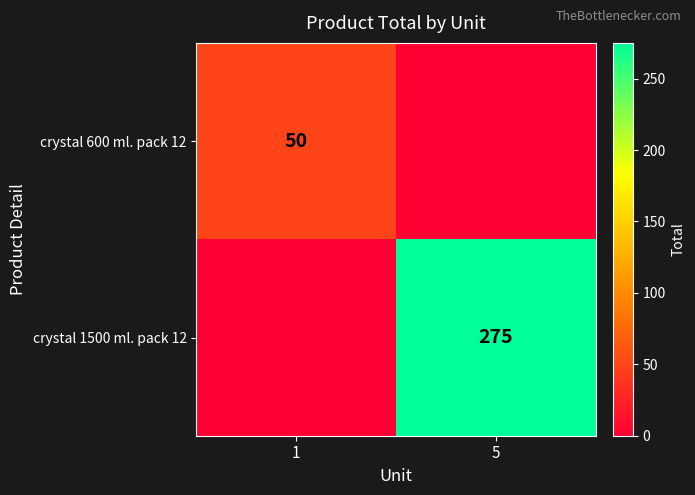

True or false: crystal 600 ml. pack 12 has a value of 73 at 1.

False